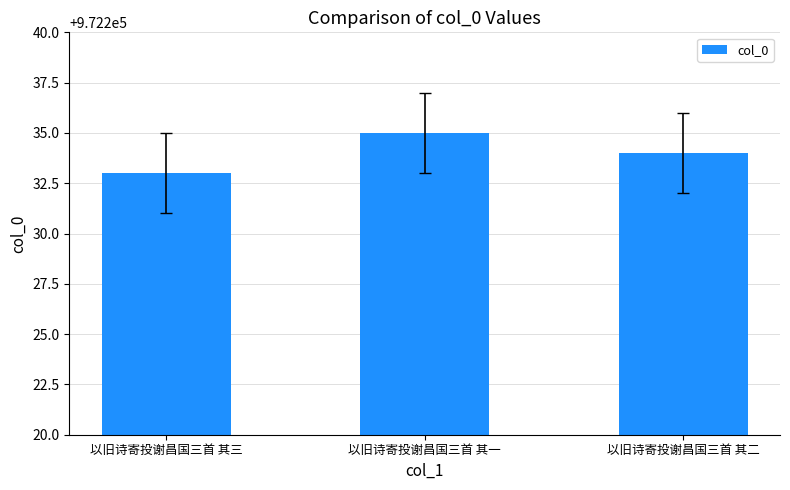

What is the label of the 2nd bar from the left?

以旧诗寄投谢昌国三首 其一